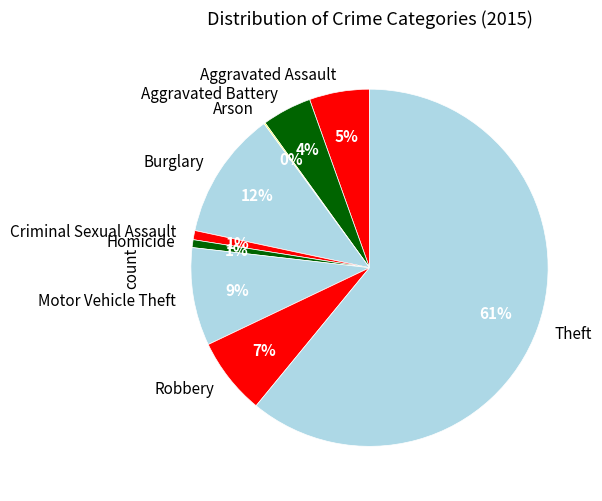

Combined, do Aggravated Assault and Aggravated Battery account for over 50%?

No